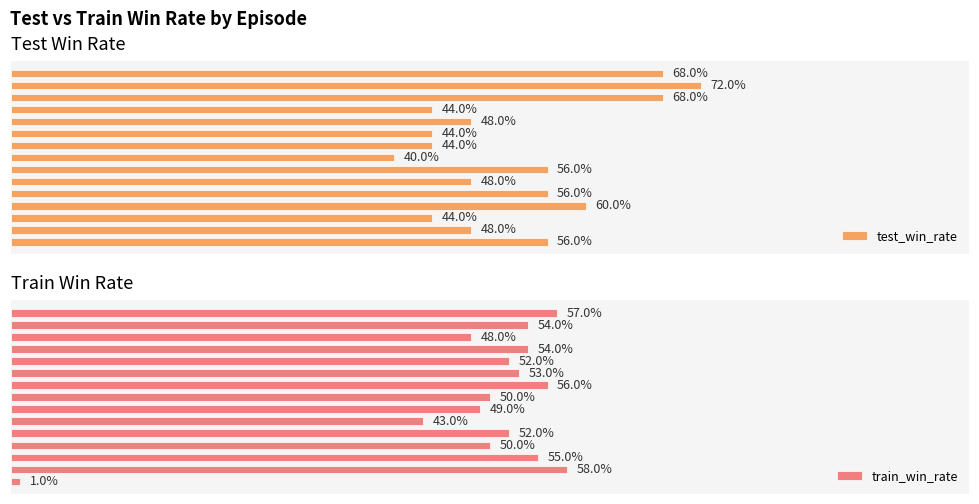

At which label does train_win_rate reach its peak?

1